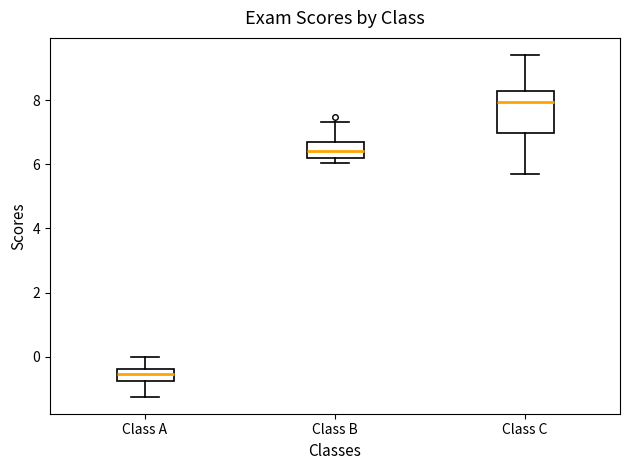

Where is the upper edge of the box for Class A on the y-axis? The values are not printed on the chart, so give them approximately, as read against the axis.

-0.4